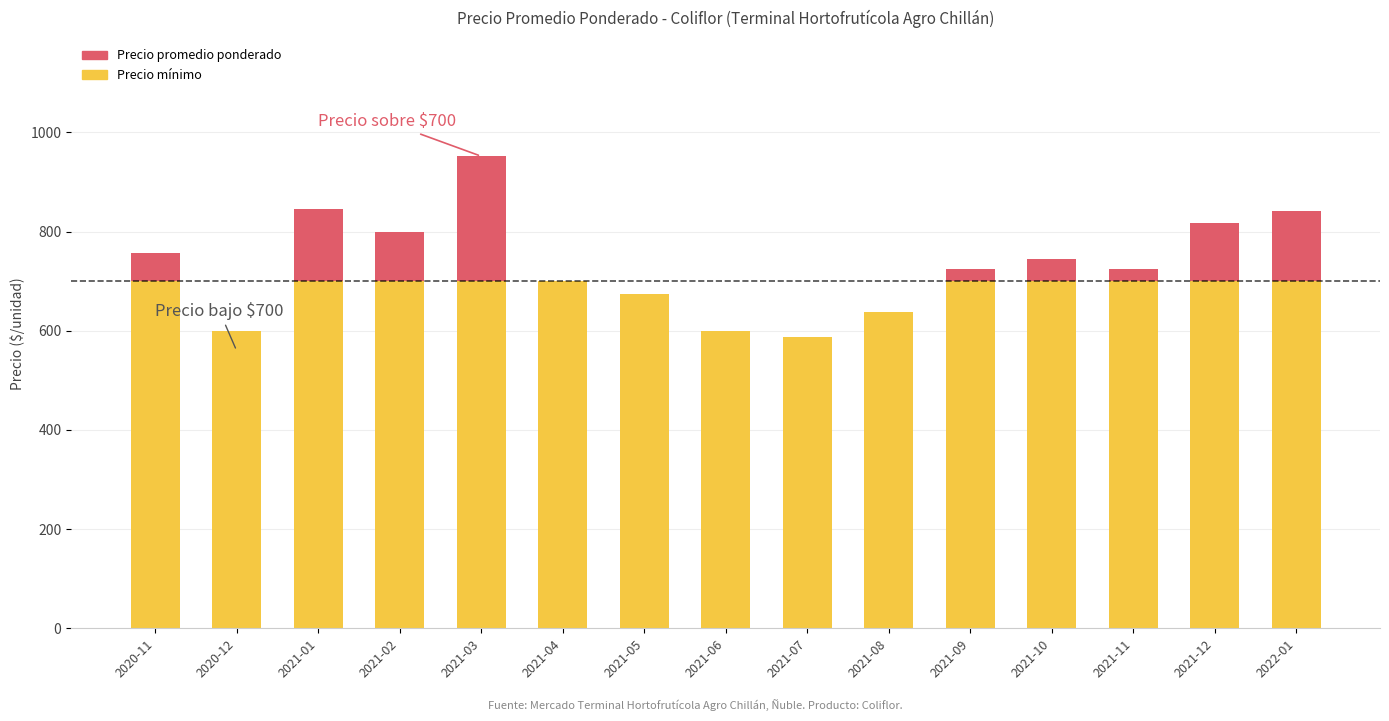

How many bars are there in total?

30